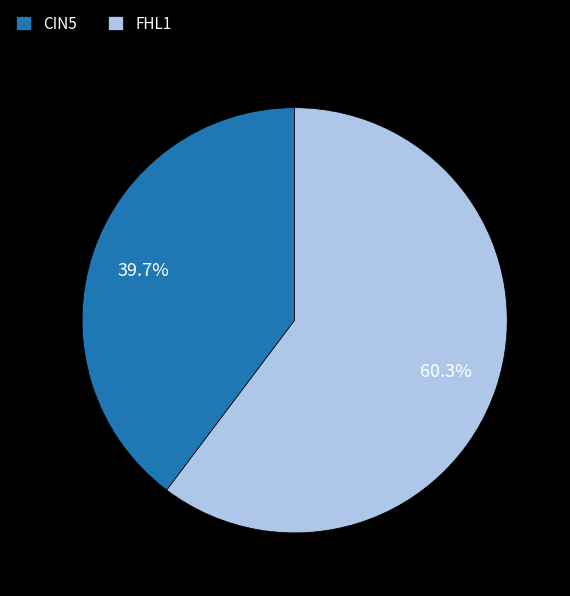

To the nearest percent, what portion does CIN5 represent?

40%